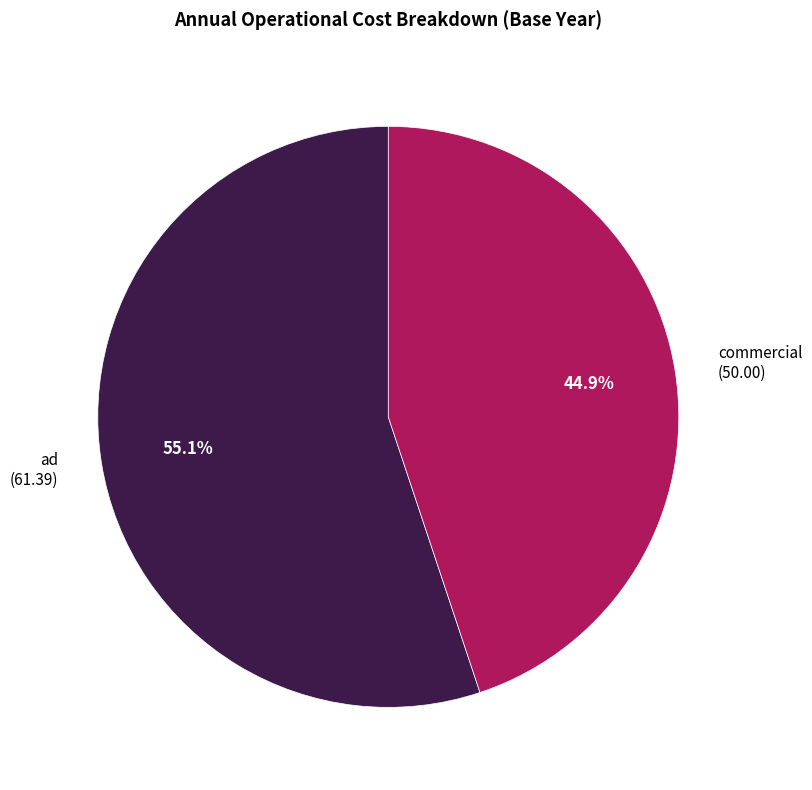

Does any single category account for the majority?

Yes